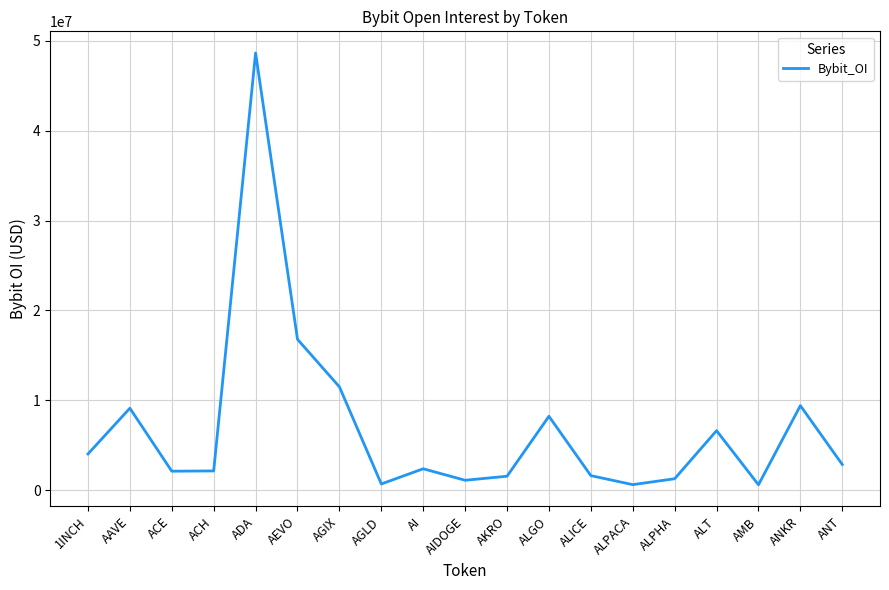

What is the difference between the maximum and minimum values?

48008881